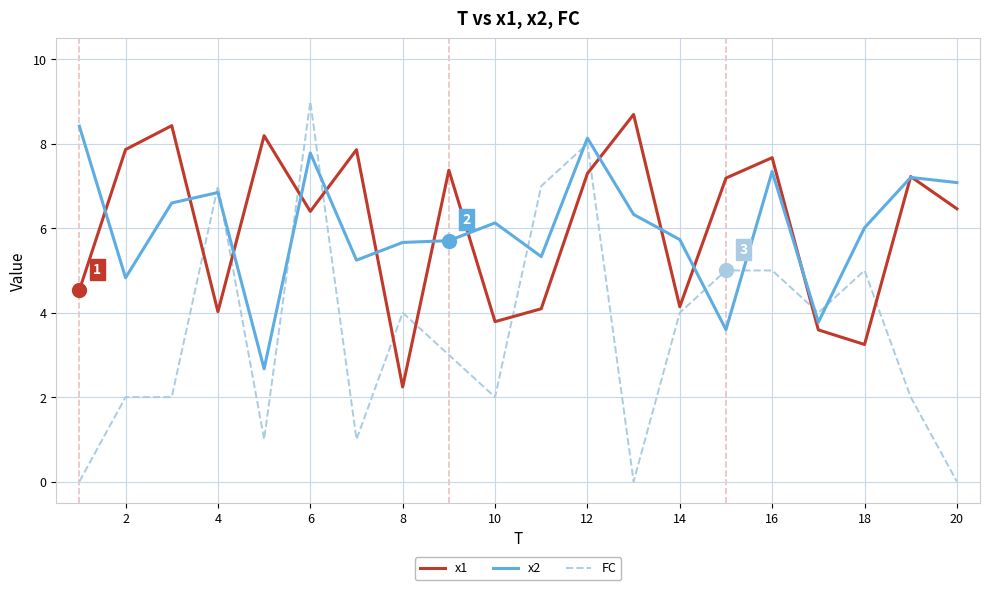

True or false: x1 and FC intersect in this chart.

True